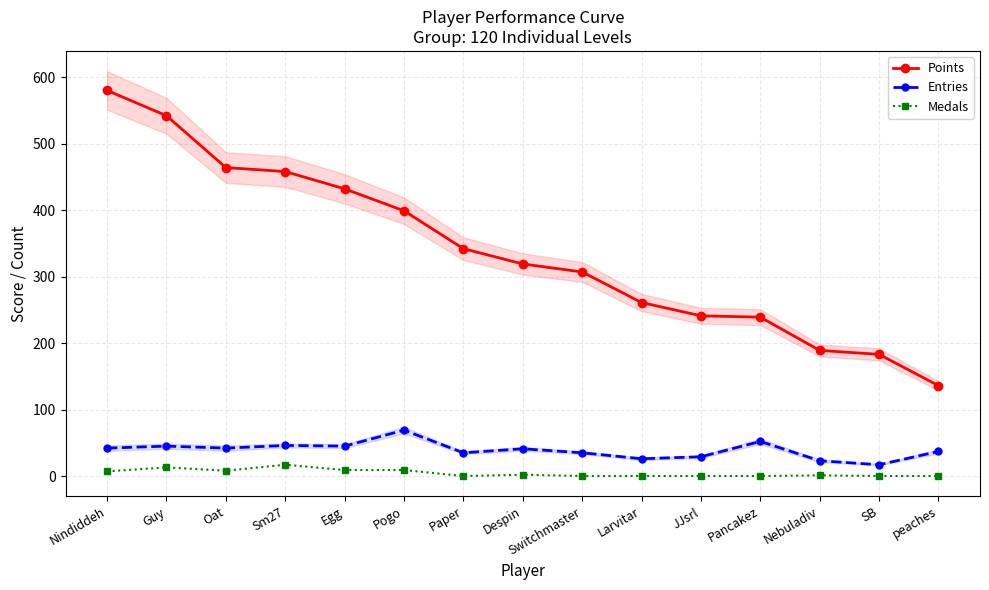

At which category does Entries reach its first local peak?

Guy